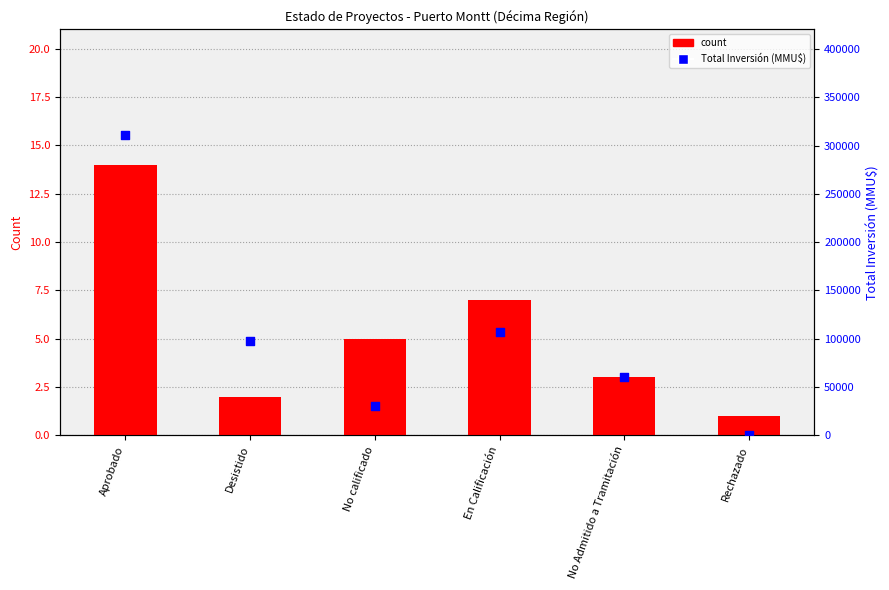

What are all the series names shown in the legend?

count, Total Inversión (MMU$)